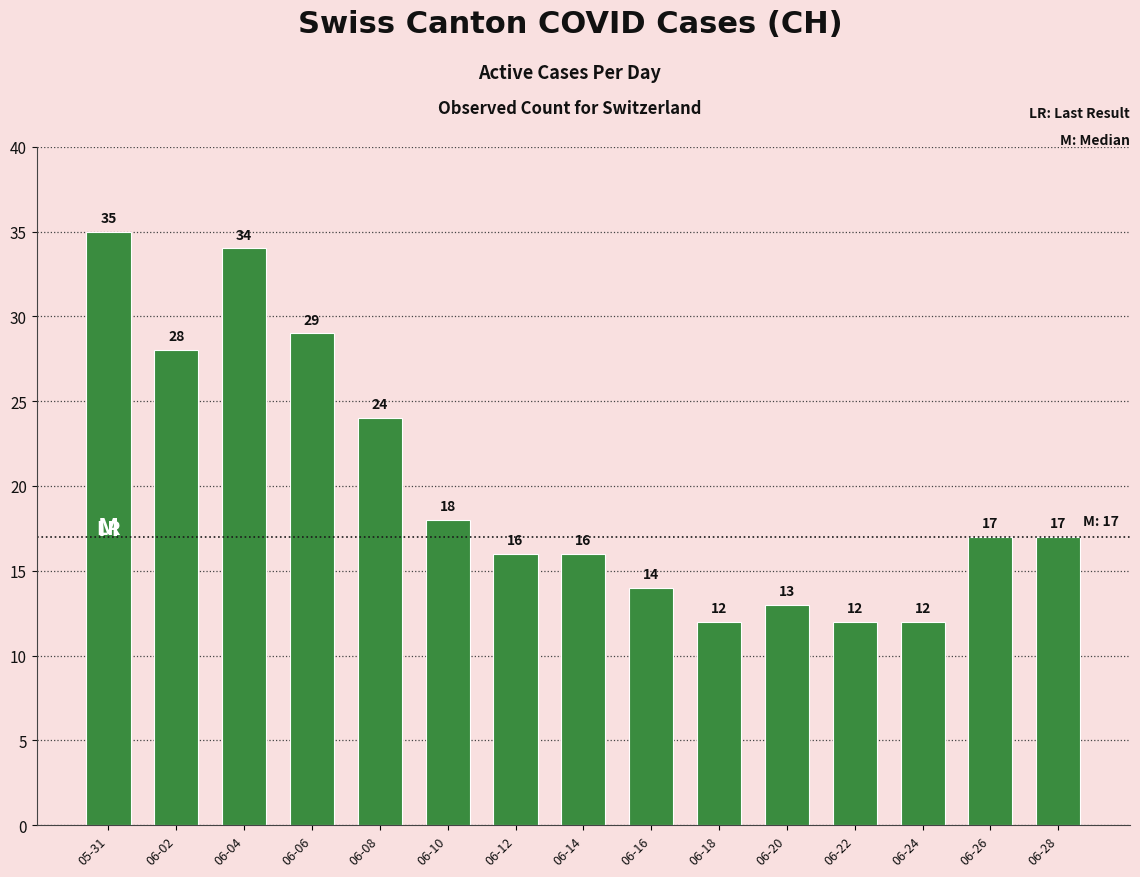

What is the value of the 10th bar from the left?

12